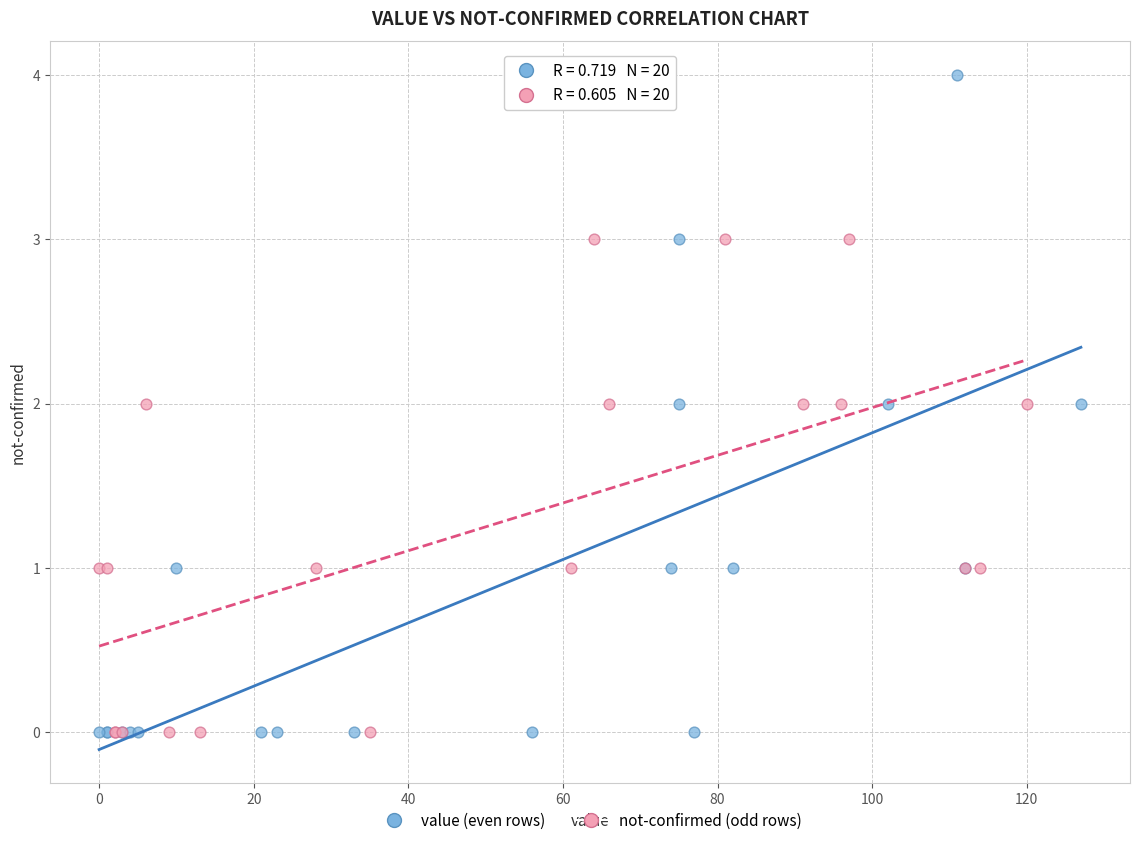

Which series contains the highest Y value?

value (even rows)